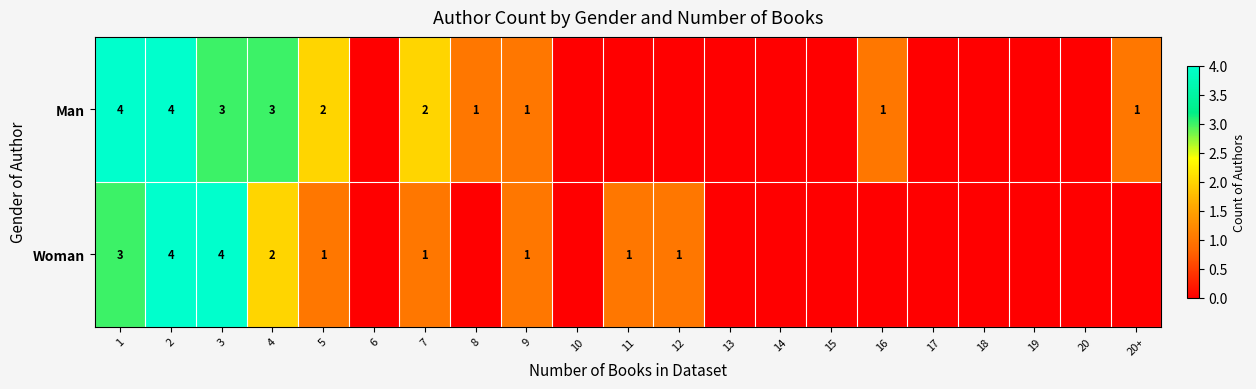

The value of Woman at 9 is 0. True or false?

False